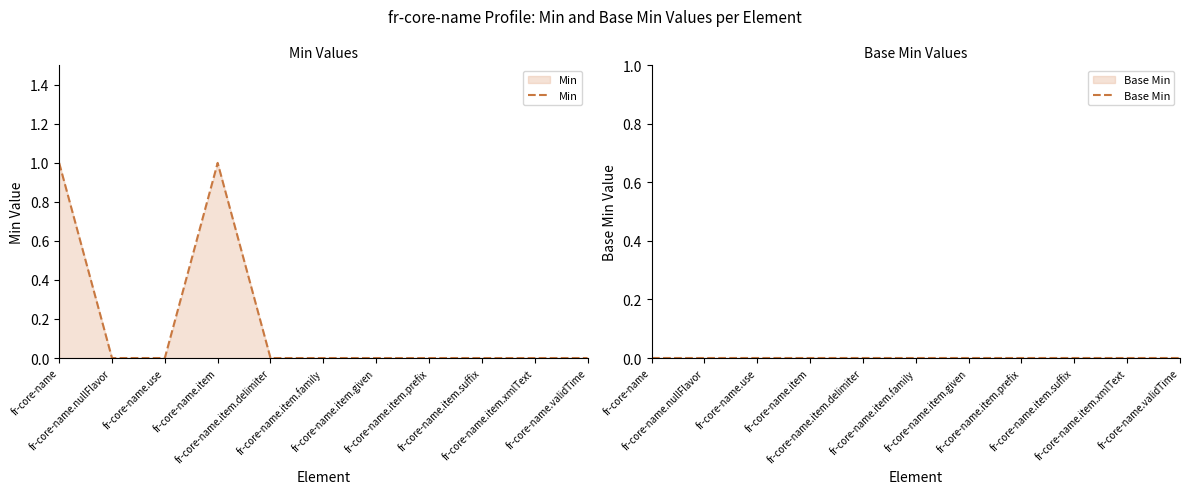

True or false: Min has more than 2 points higher than both neighbors.

False